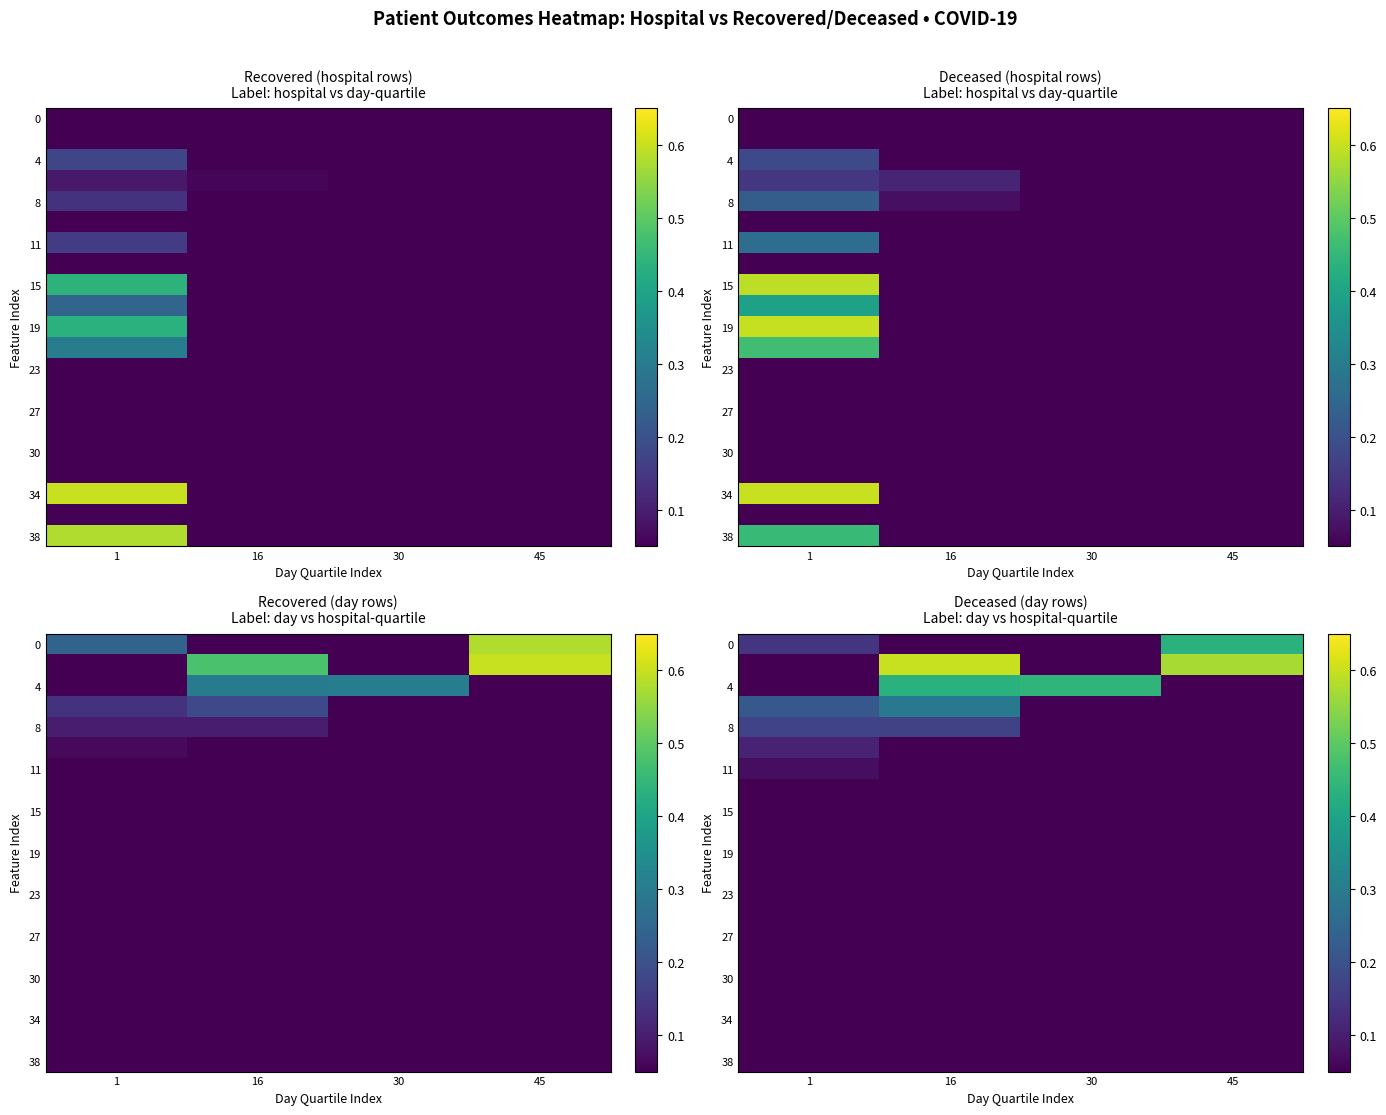

What is the sum of all 8 values?

0.3